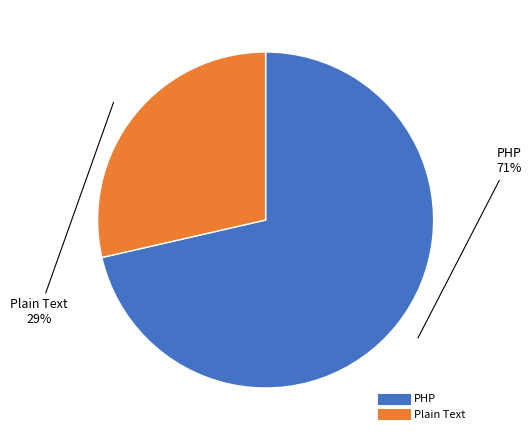

Is there a majority slice in this chart?

Yes